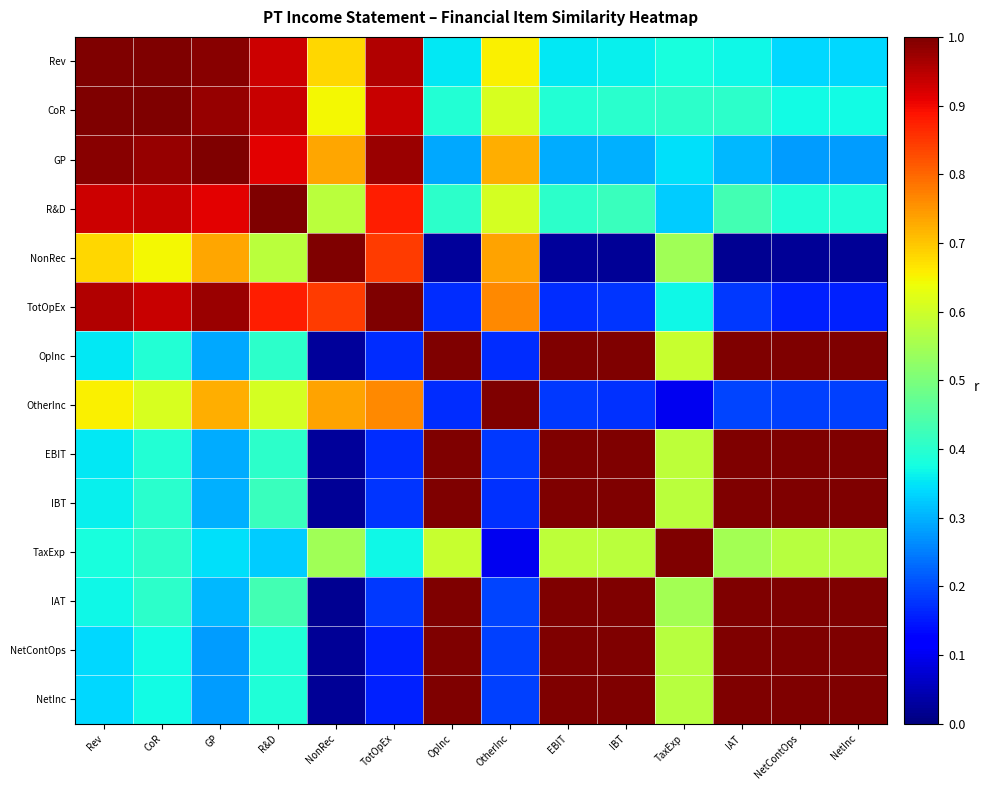

Rank the series by their maximum value, from highest to lowest.

Rev, CoR, GP, R&D, NonRec, TotOpEx, OpInc, OtherInc, EBIT, IBT, TaxExp, IAT, NetContOps, NetInc